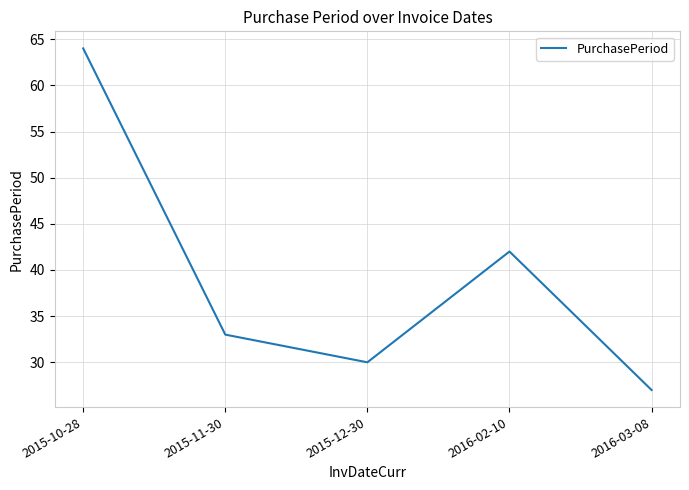

True or false: the data has more than 2 interior local peaks.

False